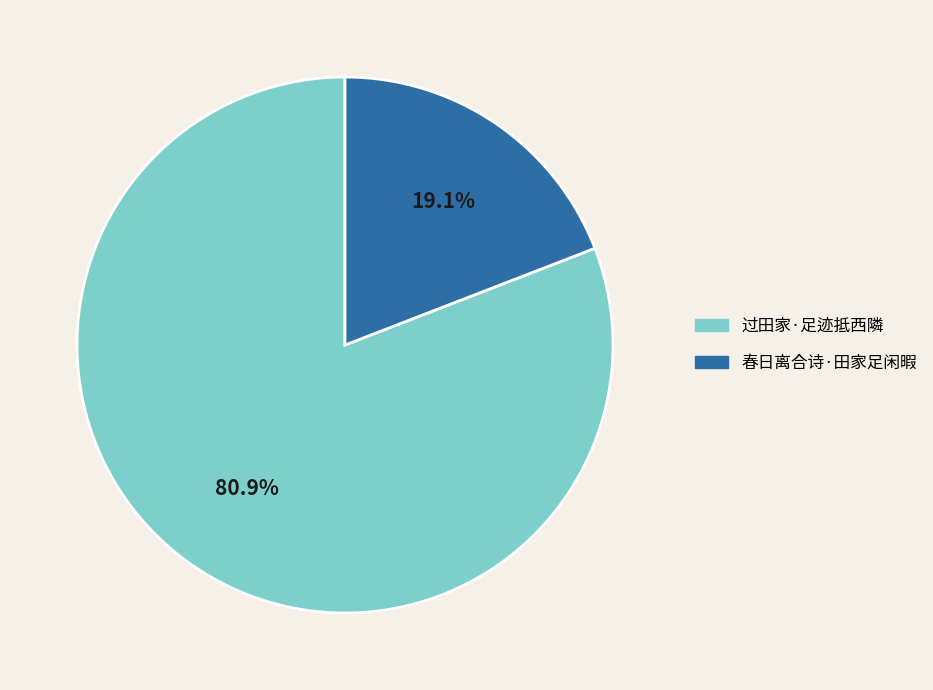

The 过田家·足迹抵西隣 slice represents 95% of the pie. True or false?

False